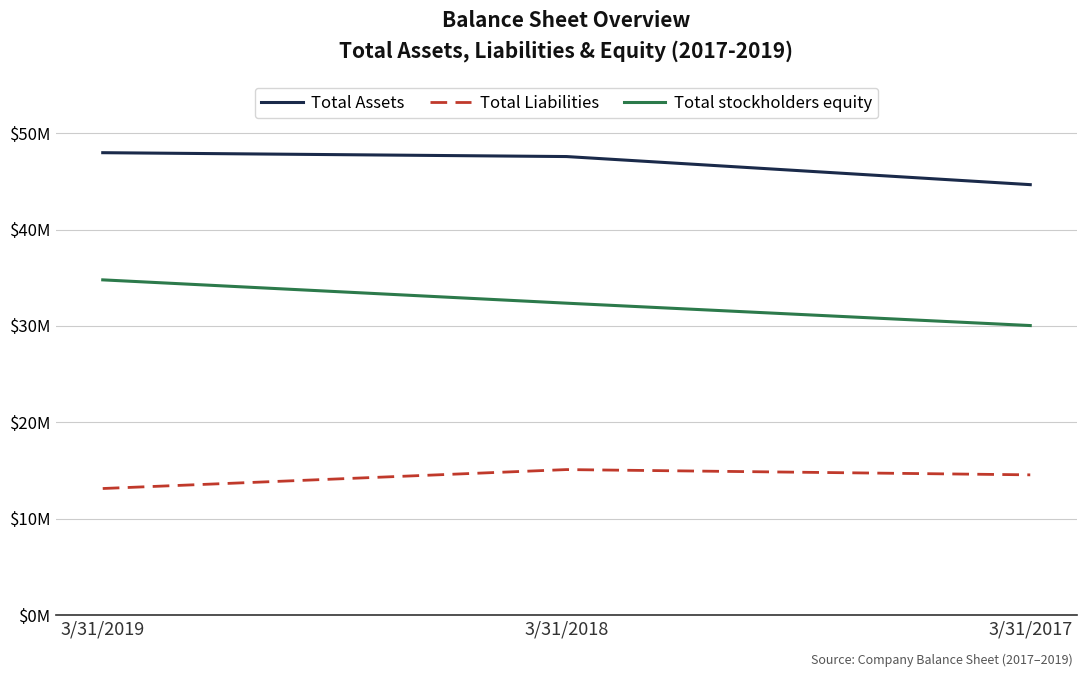

Which series changed the most between 3/31/2018 and 3/31/2017?

Total Assets